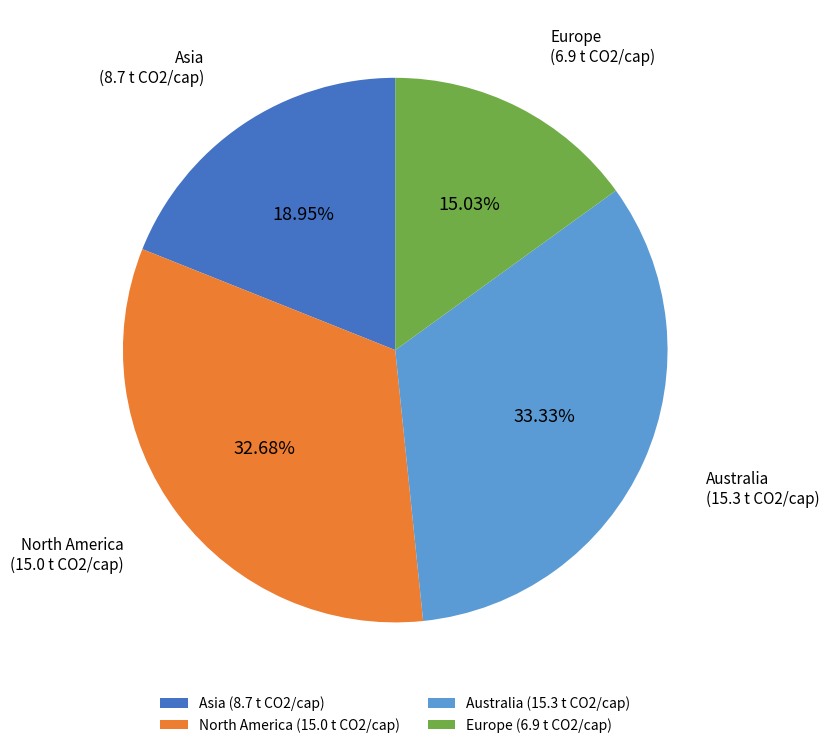

Which category has the smallest portion of the pie?

Europe